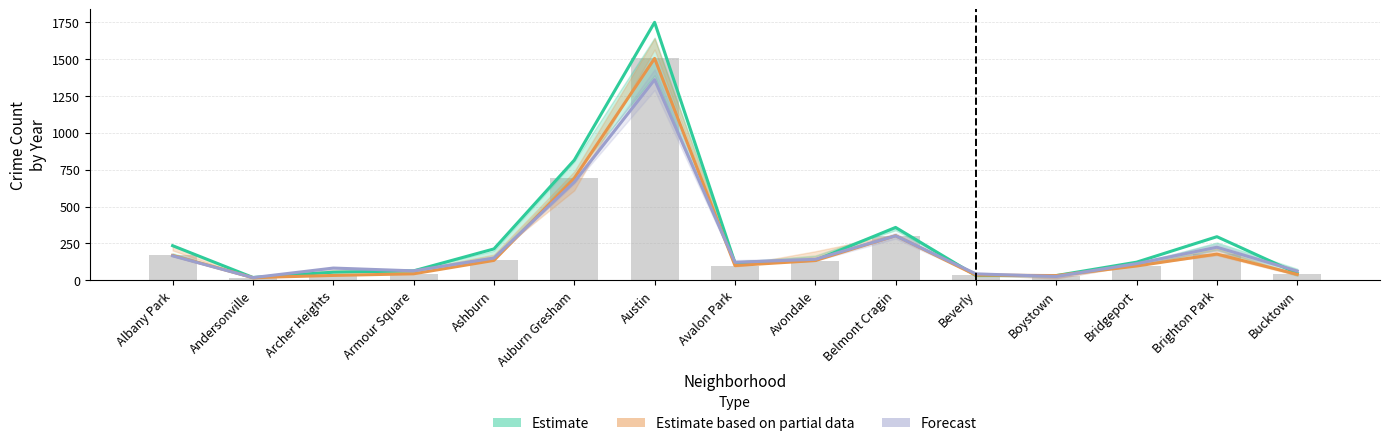

Reading left to right, what are all the values shown in this chart?

Estimate: 234.0	18.0	54.0	63.0	212.0	815.0	1751.0	118.0	135.0	358.0	31.0	31.0	122.0	295.0	46.0
Estimate based on partial data: 168.0	17.0	32.0	43.0	134.0	692.0	1506.0	99.0	133.0	302.0	34.0	31.0	96.0	177.0	39.0
Forecast: 165.0	17.0	82.0	63.0	150.0	666.0	1361.5	121.0	141.5	301.0	42.5	25.0	112.0	223.5	62.0